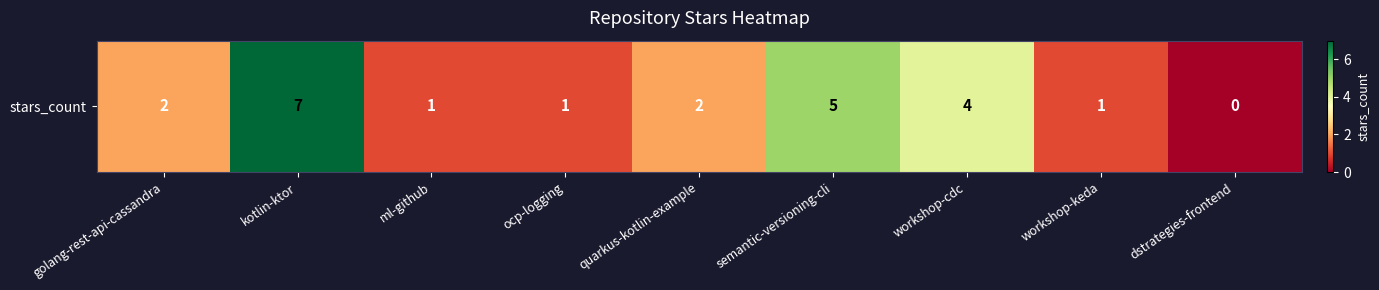

Between ocp-logging and dstrategies-frontend, which is larger?

ocp-logging